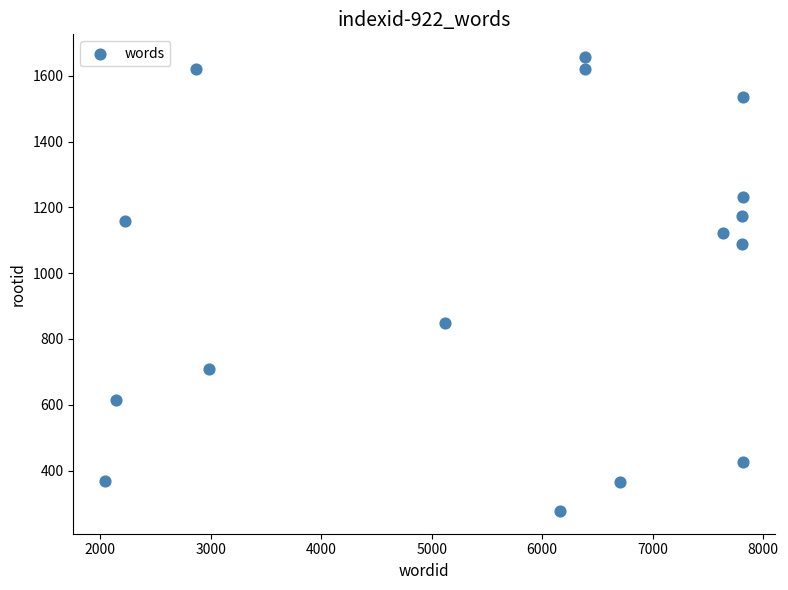

What is the range of X values (max minus min)?

5770